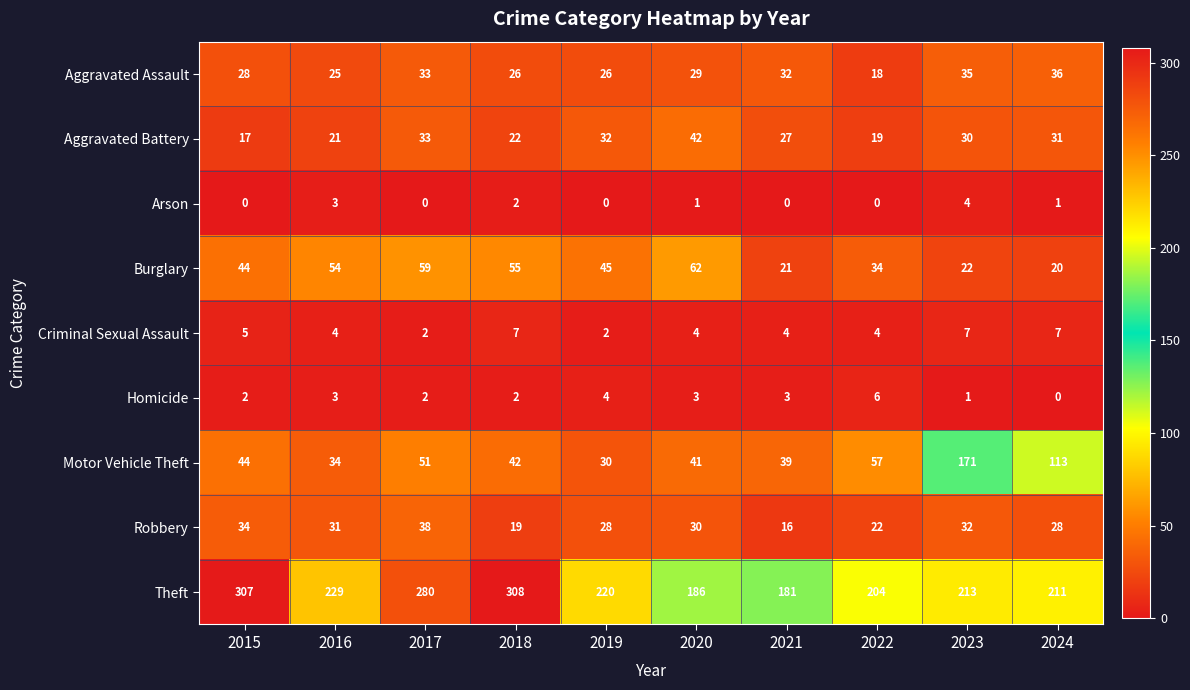

Is it true that Robbery equals 34 at 2015?

True